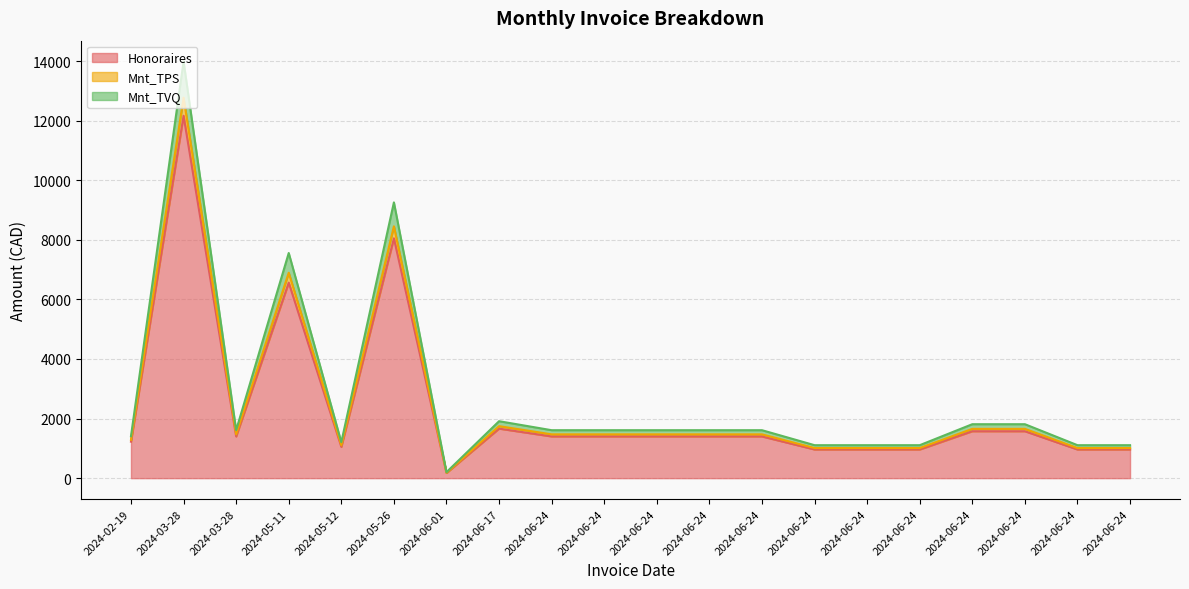

Reading right to left, what are all the values shown in this chart?

Honoraires: 962.5	962.5	1575.0	1575.0	962.5	962.5	962.5	1400.0	1400.0	1400.0	1400.0	1400.0	1662.5	175.0	8050.0	1050.0	6562.5	1400.0	12162.5	1225.0
Mnt_TPS: 1106.6	1106.6	1810.9	1810.9	1106.6	1106.6	1106.6	1609.7	1609.7	1609.7	1609.7	1609.7	1911.5	201.2	9255.5	1207.2	7556.5	1609.7	13983.8	1408.4
Mnt_TVQ: 1010.6	1010.6	1653.8	1653.8	1010.6	1010.6	1010.6	1470.0	1470.0	1470.0	1470.0	1470.0	1745.6	183.8	8452.5	1102.5	6894.4	1470.0	12770.6	1286.2